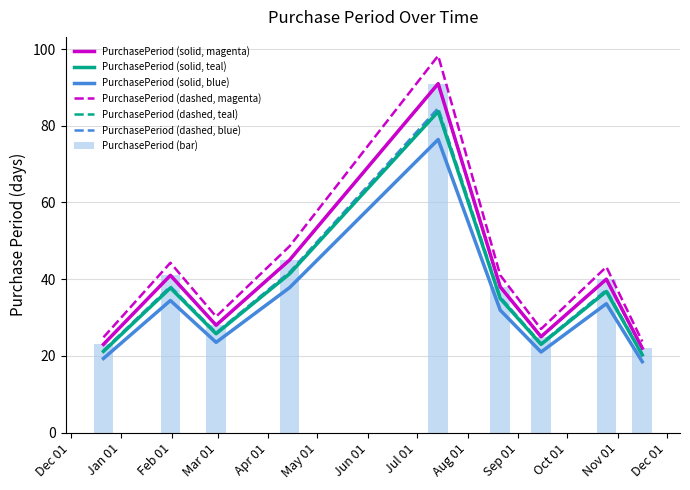

At which category does the chart reach its peak across all series?

2017-07-14